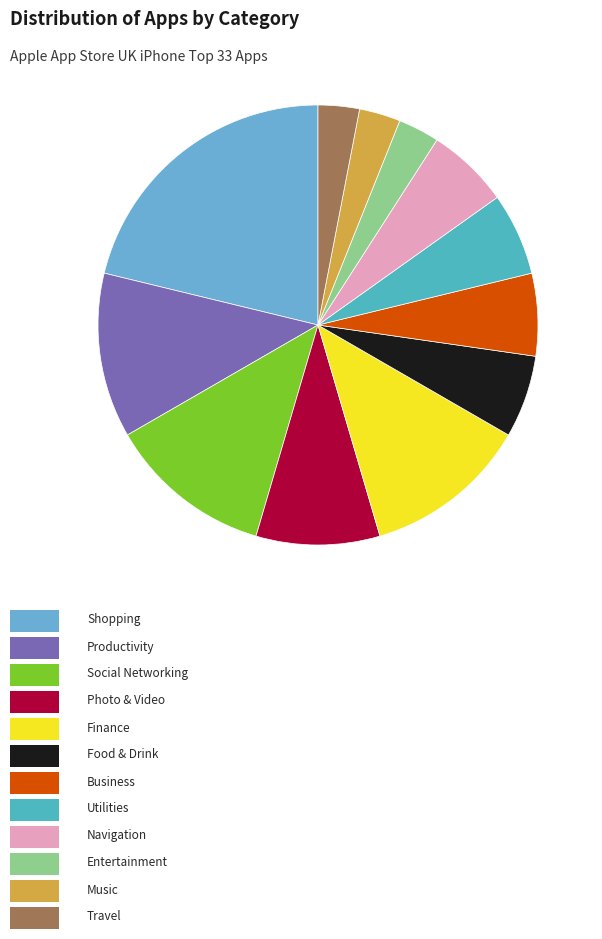

Rank the categories by value from highest to lowest.

Shopping, Productivity, Social Networking, Finance, Photo & Video, Food & Drink, Business, Utilities, Navigation, Entertainment, Music, Travel